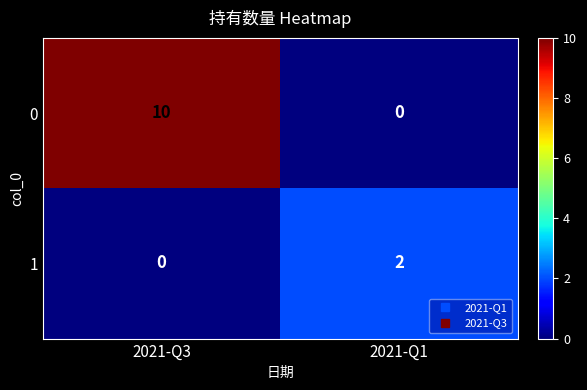

What is the difference between the highest and lowest values at 2021-Q3?

10